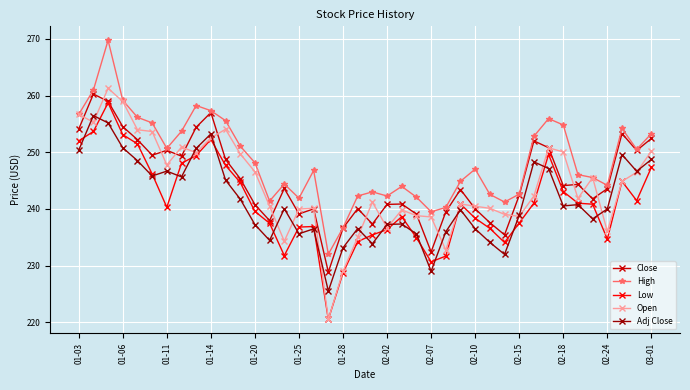

True or false: High has more than 1 points higher than both neighbors.

True